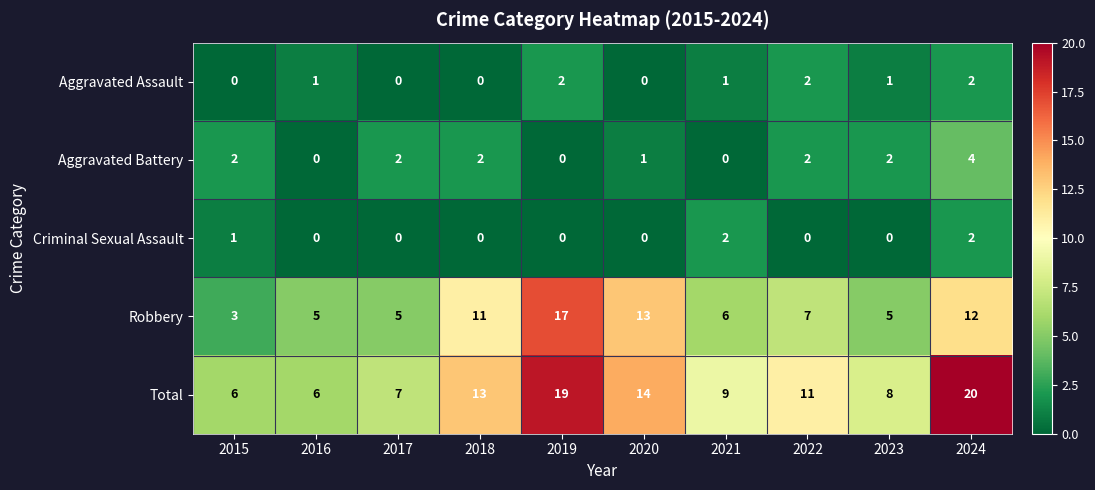

What is the spread (max minus min) of values at 2021?

9